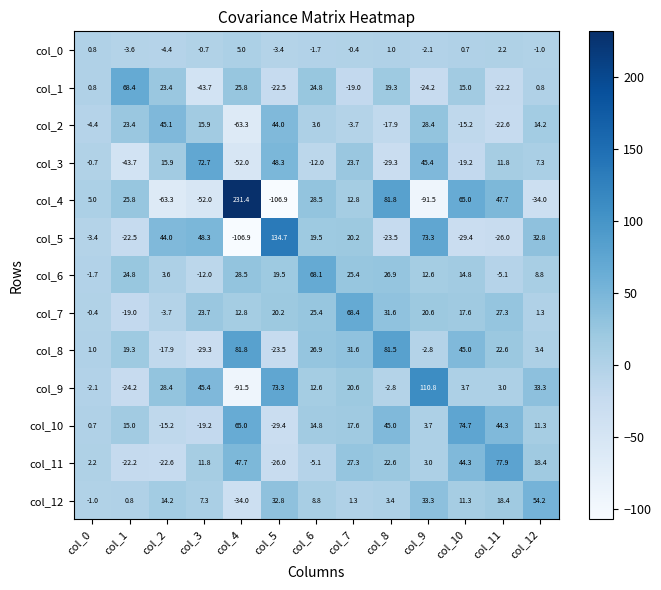

Between col_1 and col_6, which series saw the biggest shift?

col_7